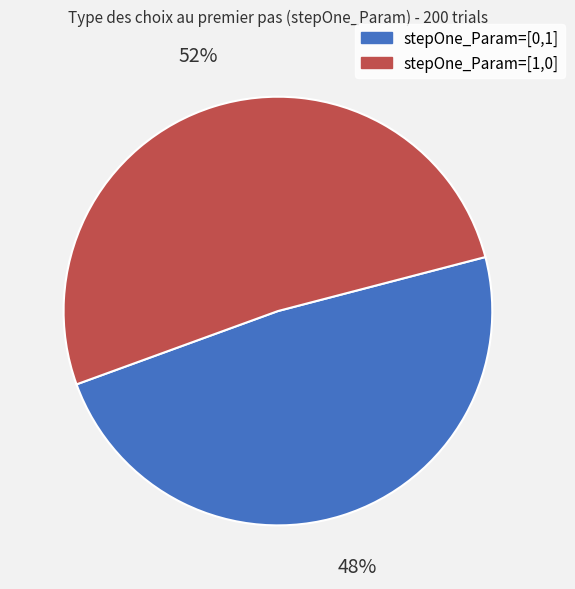

Is it true that stepOne_Param=[1,0] is 52% of the pie?

True